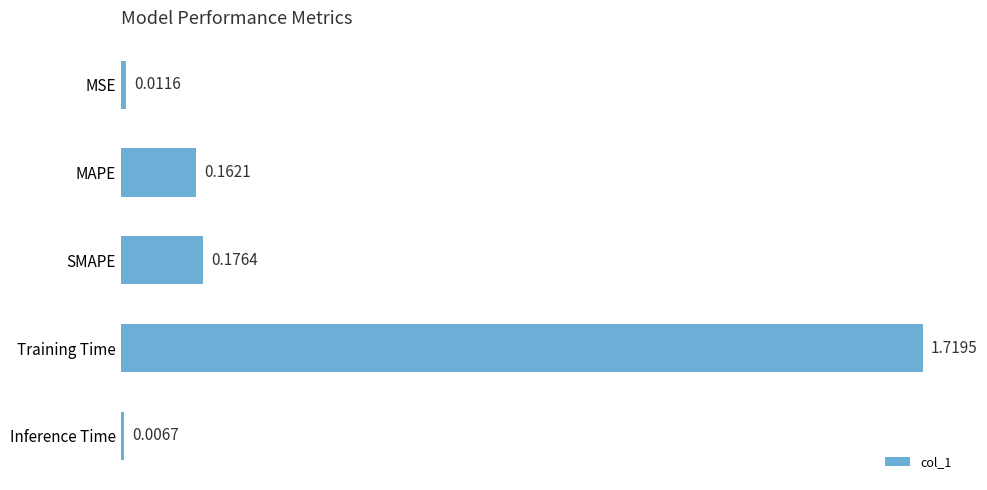

List the labels in order of value, smallest first.

Inference Time, MSE, MAPE, SMAPE, Training Time